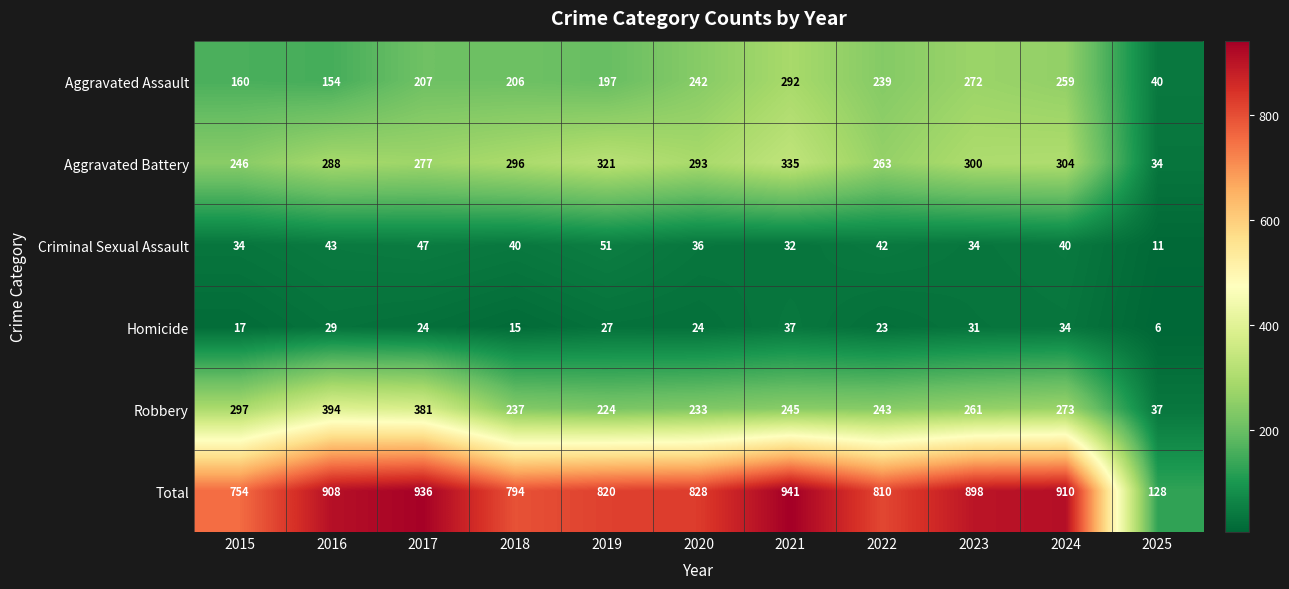

What is the difference between the Homicide values at 2023 and 2015?

14